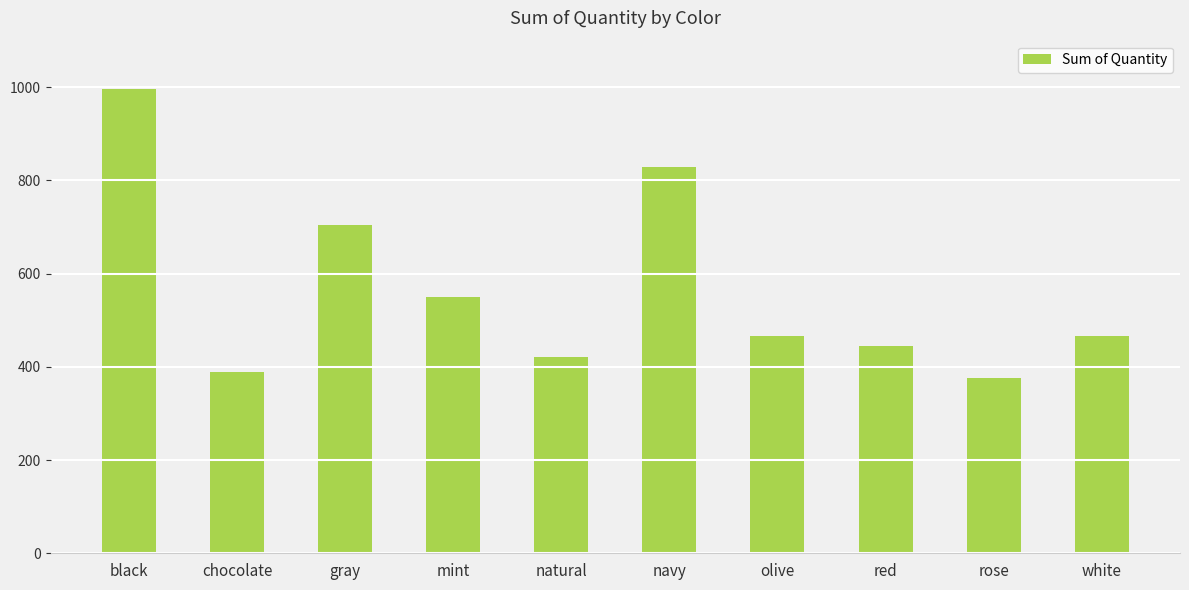

What is the label of the 5th bar from the left?

natural